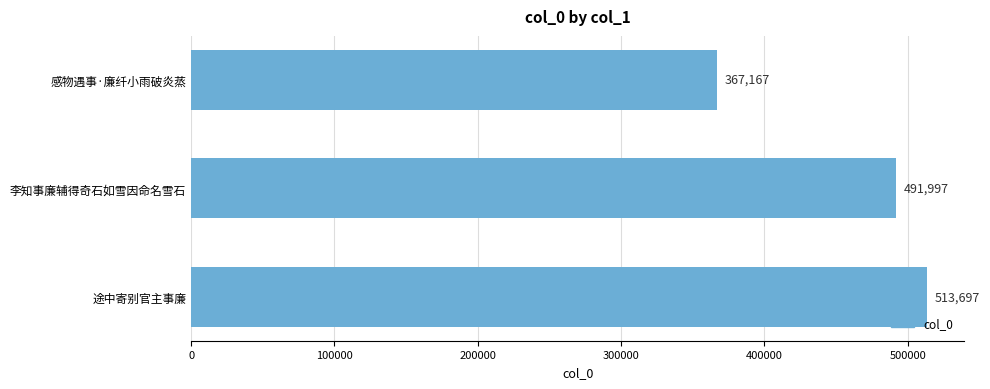

What is the difference between the second highest and minimum values?

124830